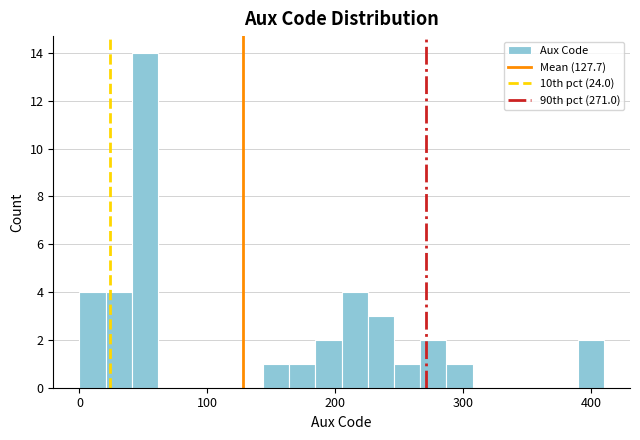

Read against the x-axis, roughly where is the centre of the tallest bar?

50